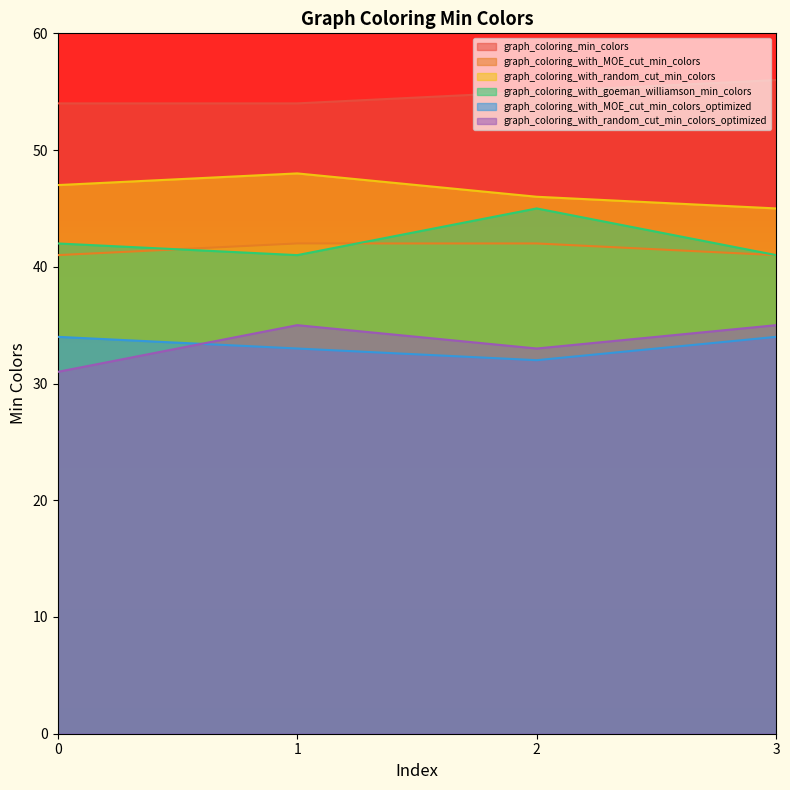

At which category is the sum across all series the highest?

1